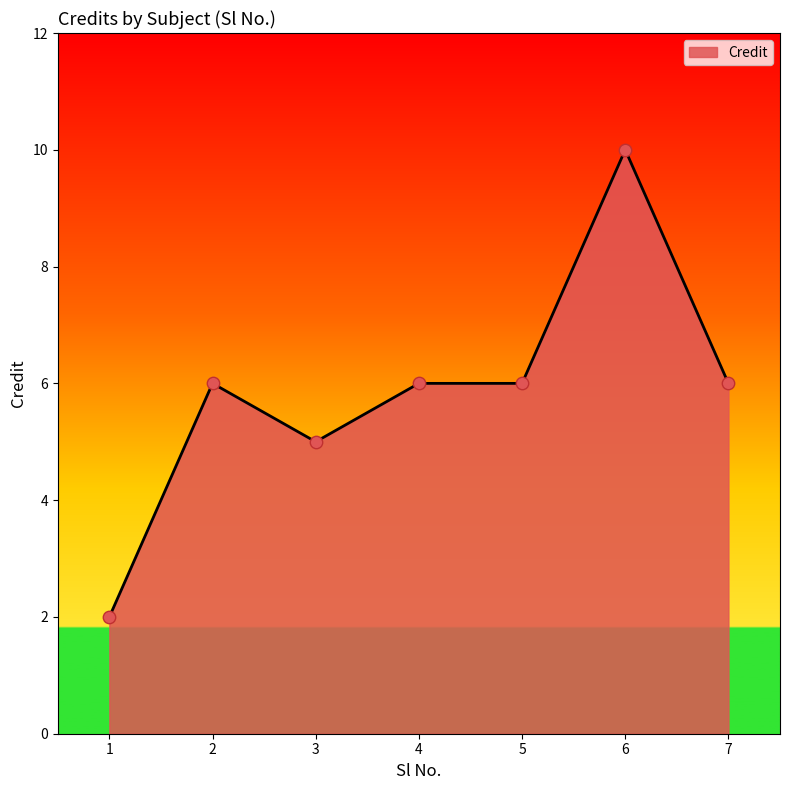

What is the change in value from 1 to 3?

+3